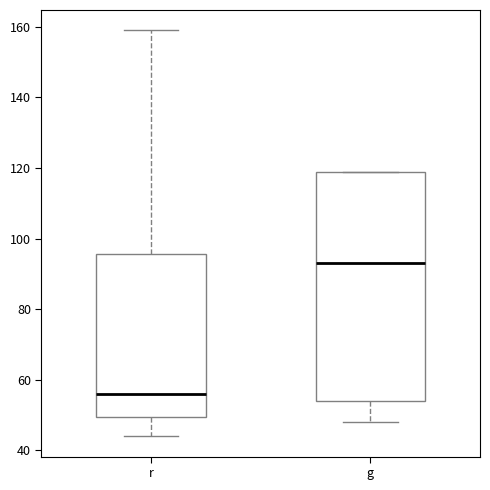

Which box has the lowest median line?

r